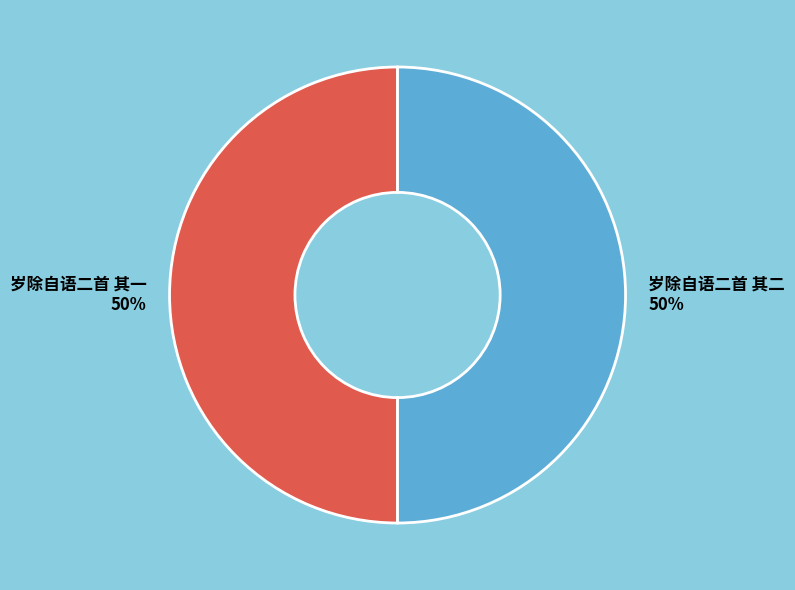

What is the ratio of the value at 岁除自语二首 其二 to the value at 岁除自语二首 其一?

1.0